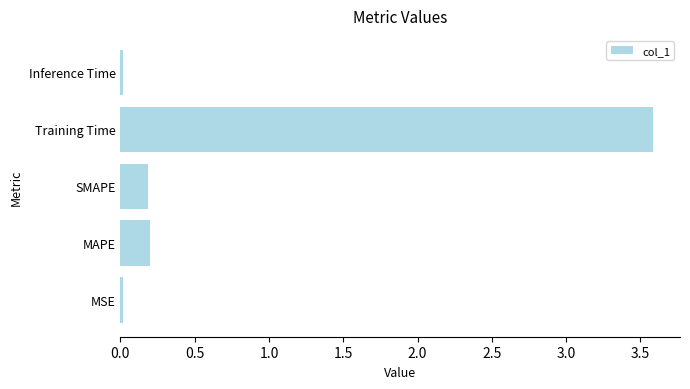

Which has a higher value, Training Time or MSE?

Training Time